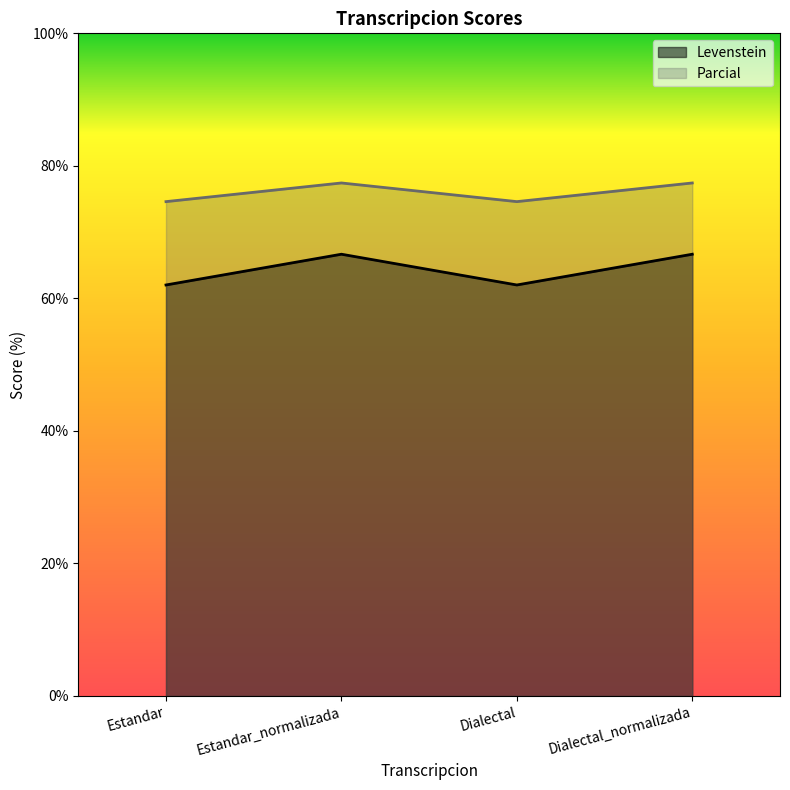

List the labels in order of Levenstein value, smallest first.

Estandar, Dialectal, Estandar_normalizada, Dialectal_normalizada